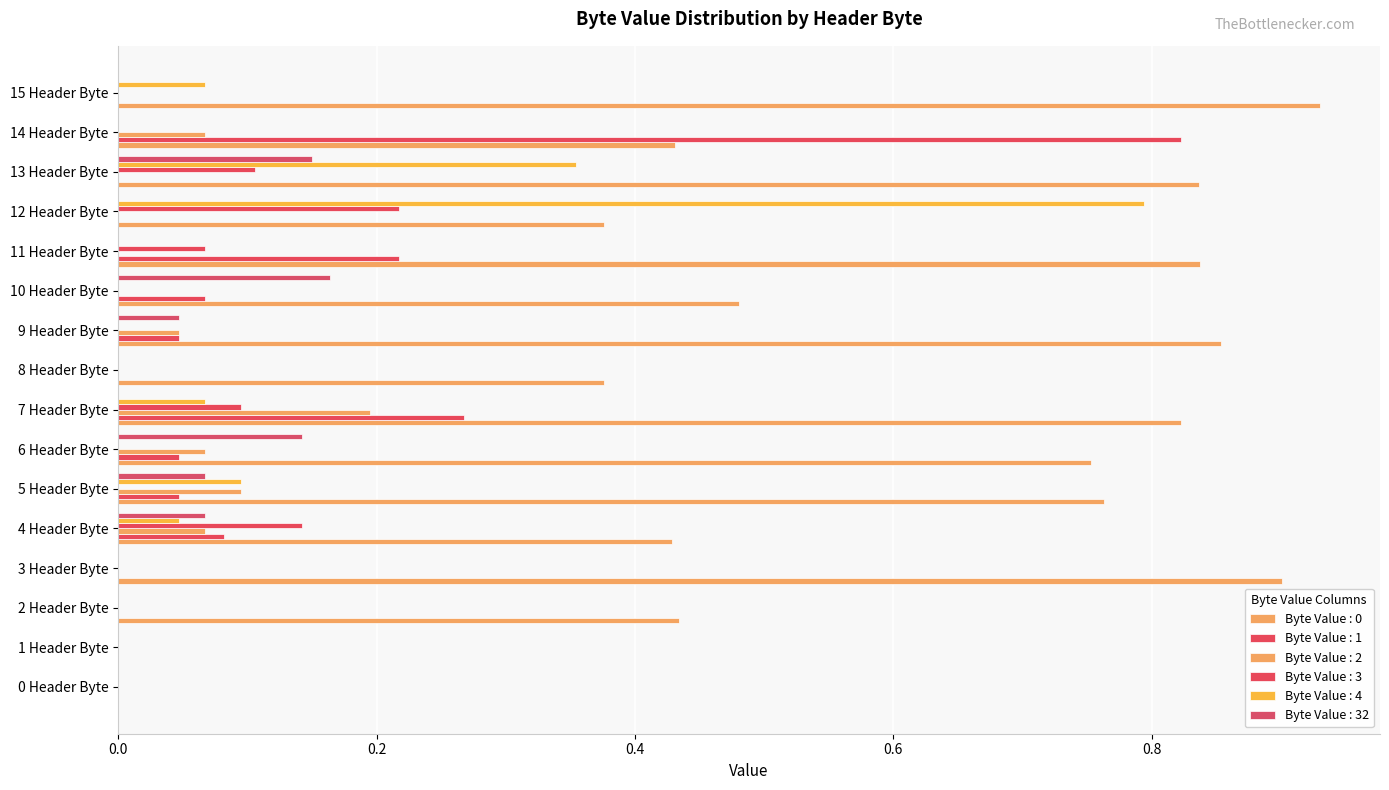

What is the total value across all series at 9 Header Byte?

1.0